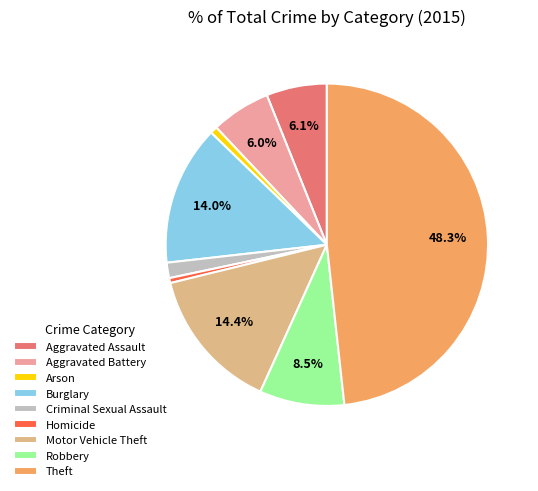

What is the change in value from Homicide to Robbery?

+145